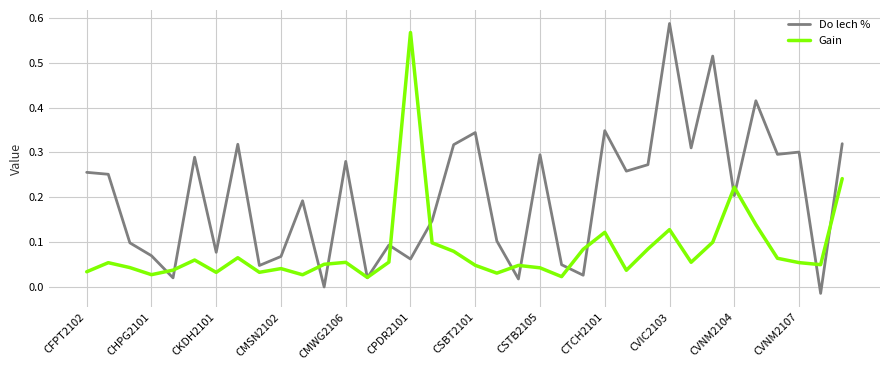

Which series has the largest range (max minus min)?

Do lech %